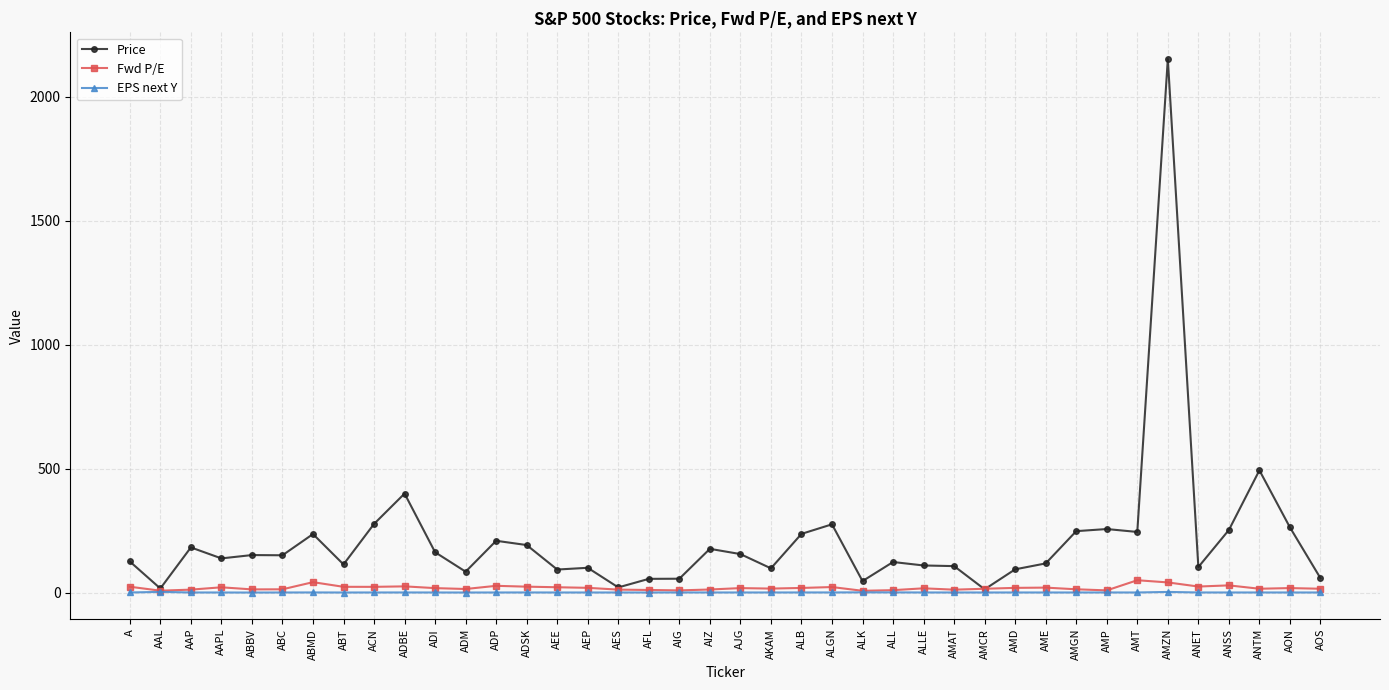

What is the label of the 25th point from the left?

ALK